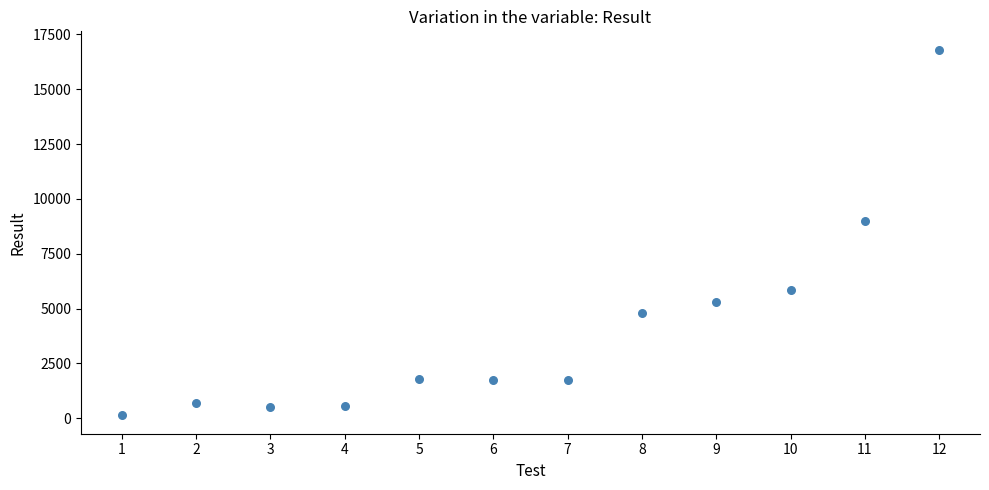

What is the average X value?

6